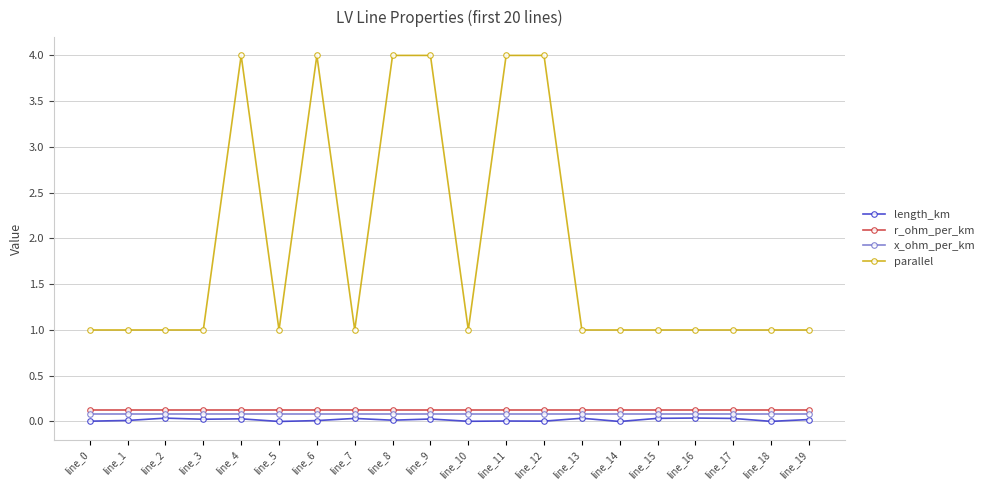

The parallel series shows 7.1 at line_6. True or false?

False